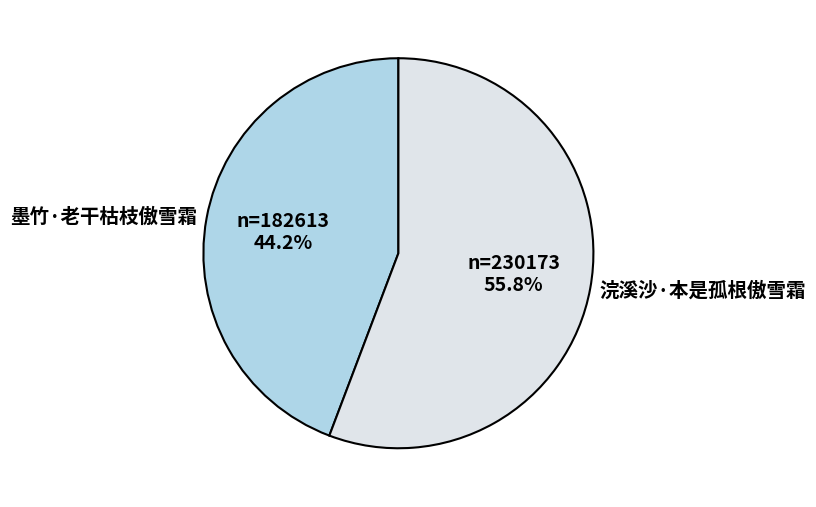

Which slice is the largest?

浣溪沙·本是孤根傲雪霜